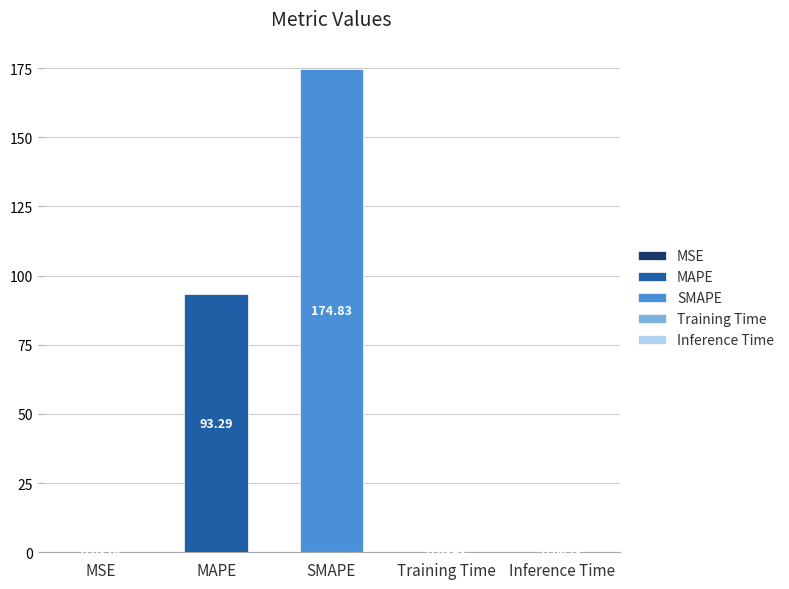

Rank the categories by value from highest to lowest.

SMAPE, MAPE, Inference Time, Training Time, MSE